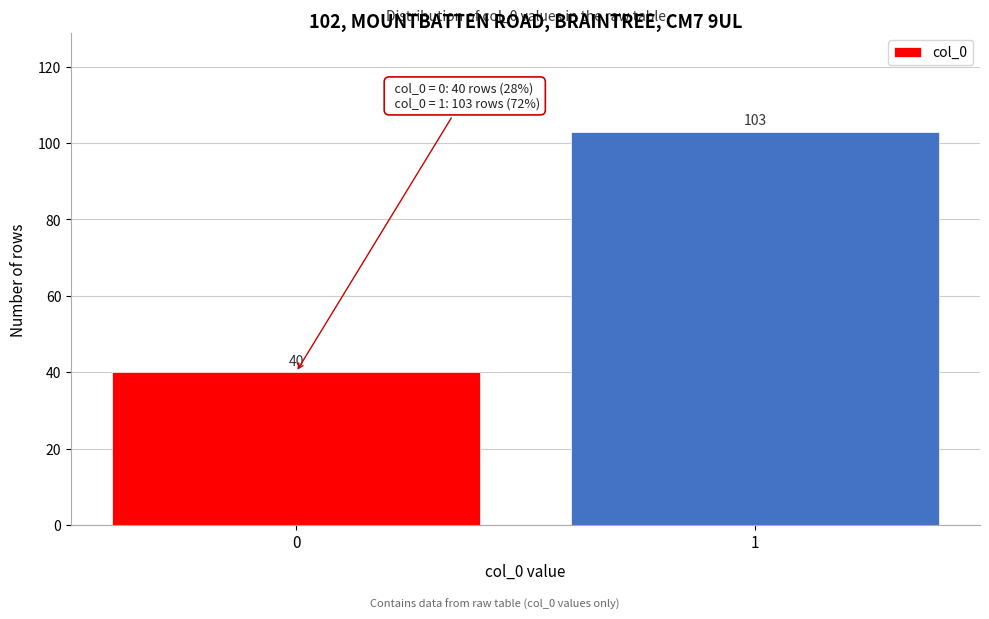

Reading right to left, transcribe all the data shown in this chart.

1=103	0=40